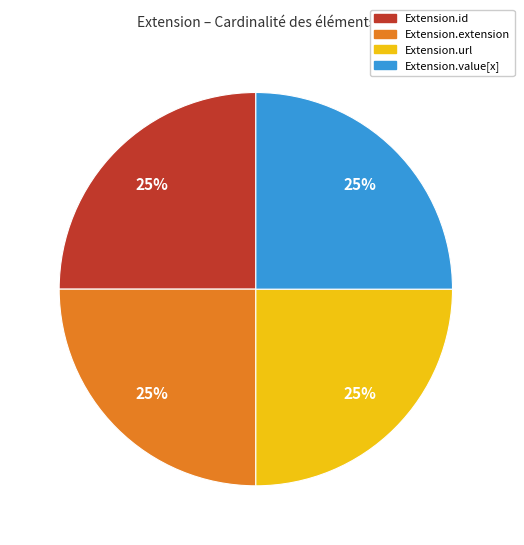

Count the number of slices in the pie.

4